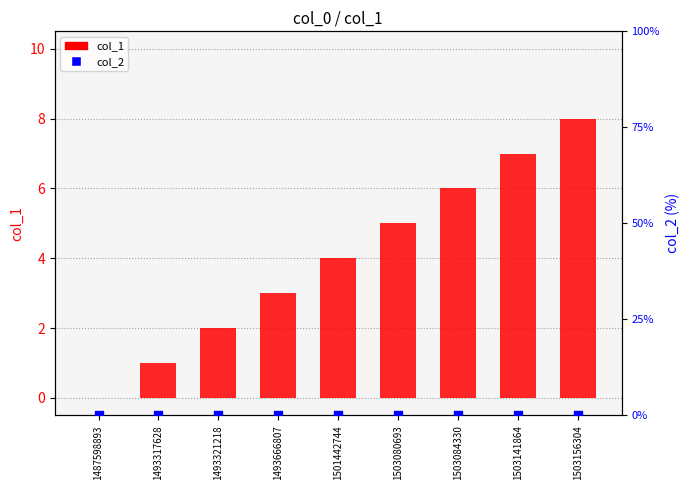

Which series contains the lowest Y value?

col_1